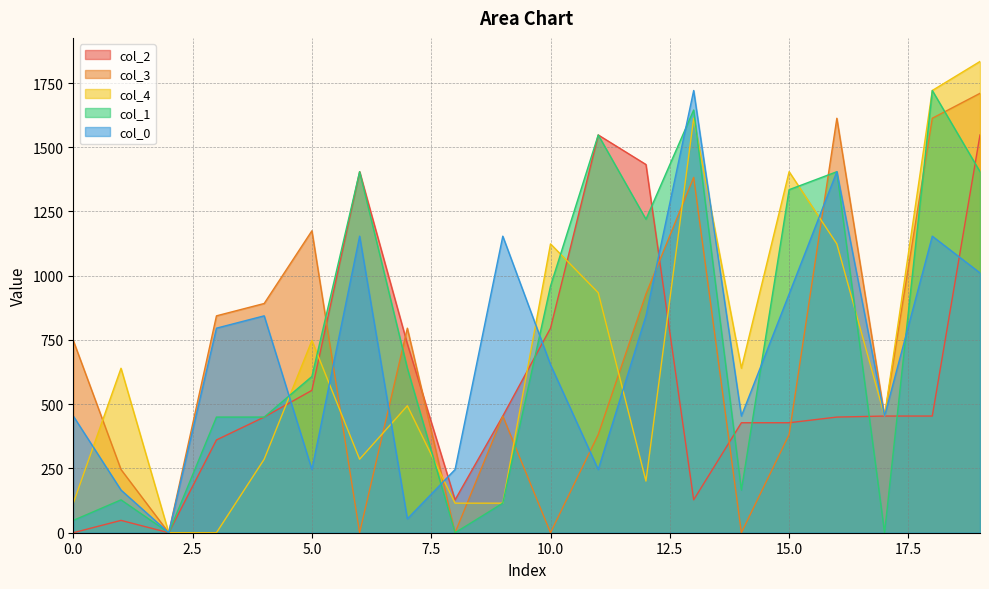

How many lines are shown in the chart?

5